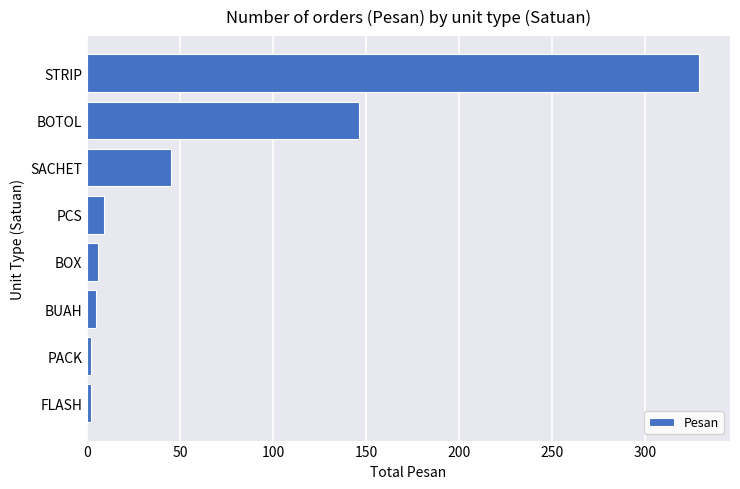

What is the greatest value displayed?

329